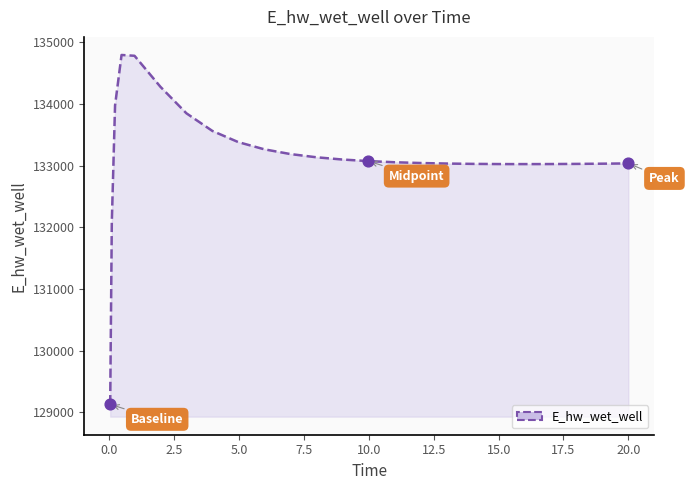

What is the smallest value displayed?

129132.7